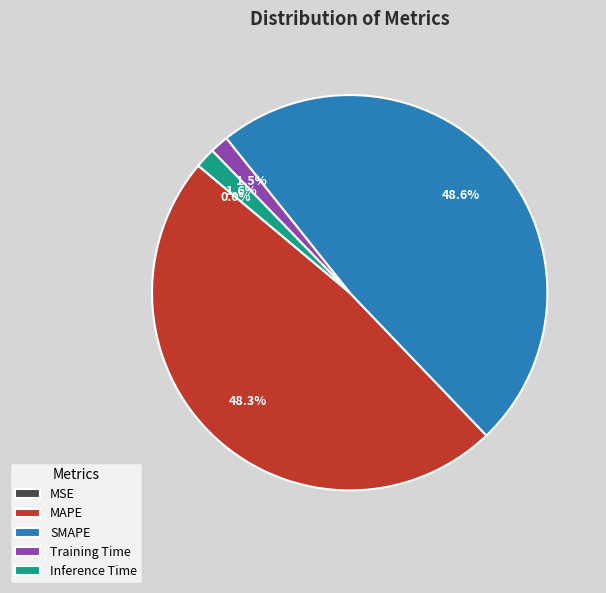

To the nearest percent, what is the average slice percentage?

20%